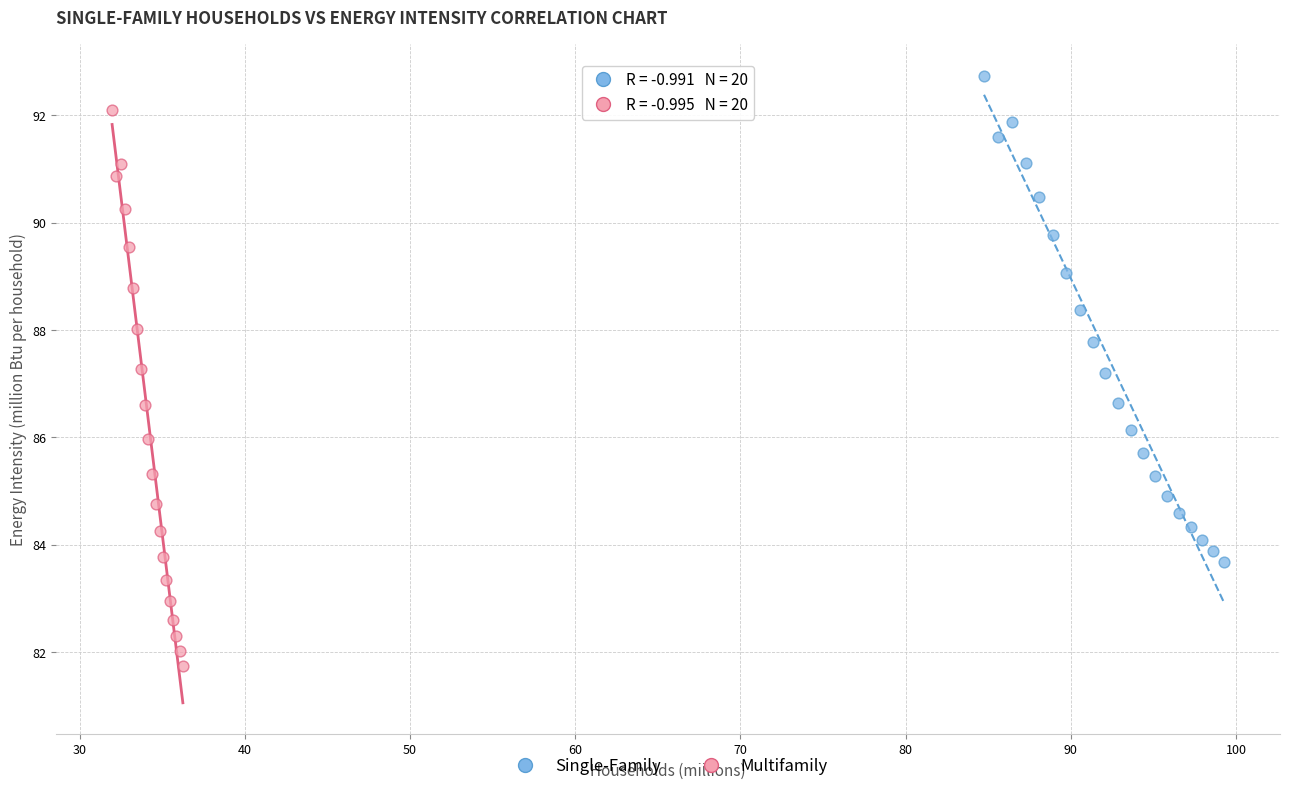

Which series has the widest spread of Y values?

Multifamily